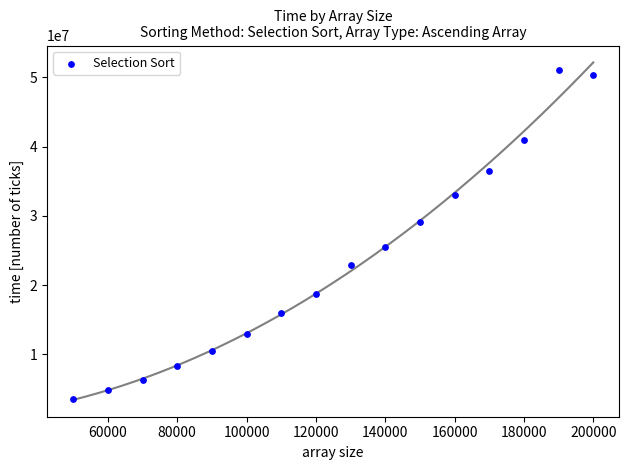

What is the range of X values (max minus min)?

150000